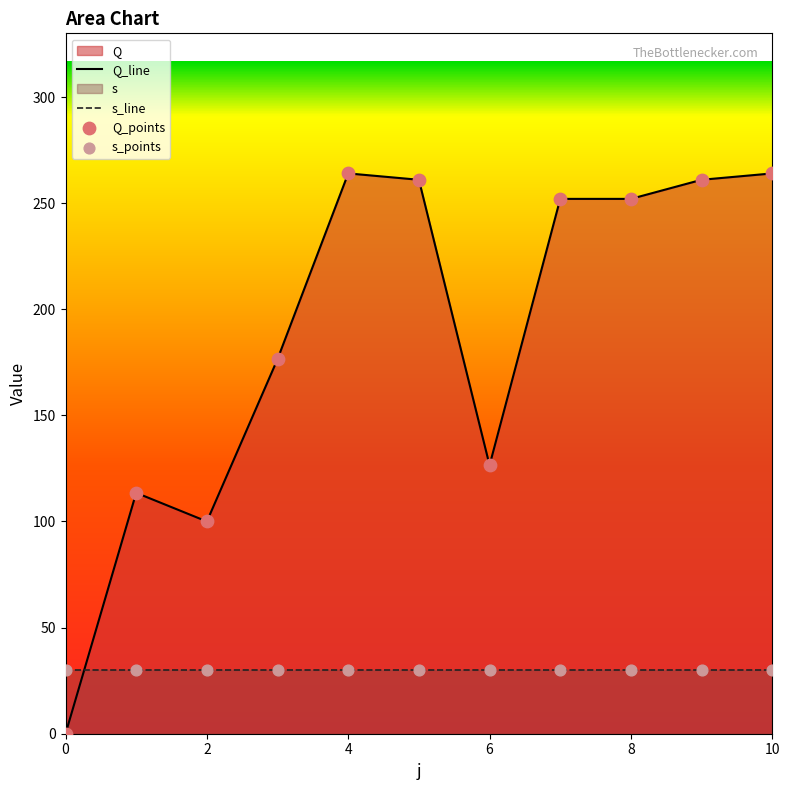

What is the change in value from 8 to 10?

+12.0